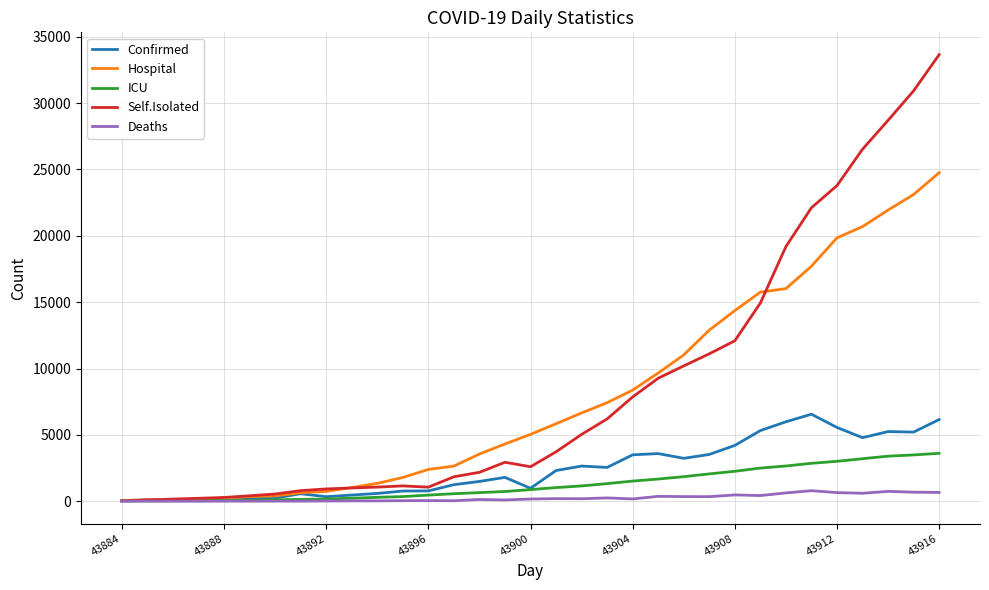

What is the highest value of the Self.Isolated series?

33648